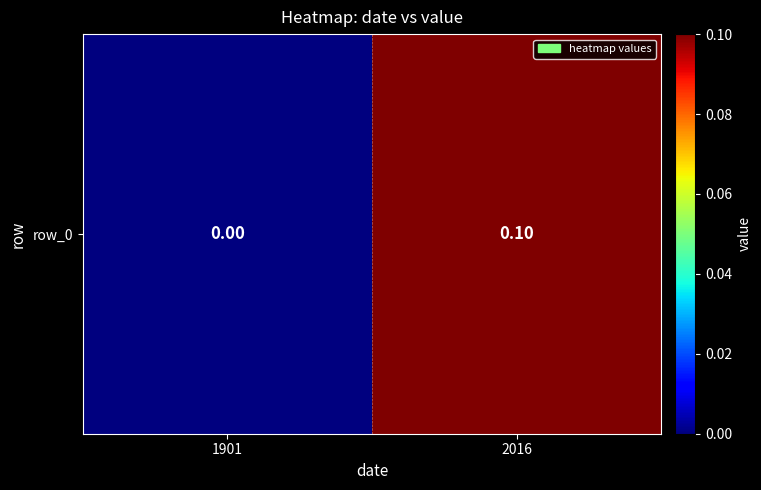

Which category has the lowest value across all series?

1901